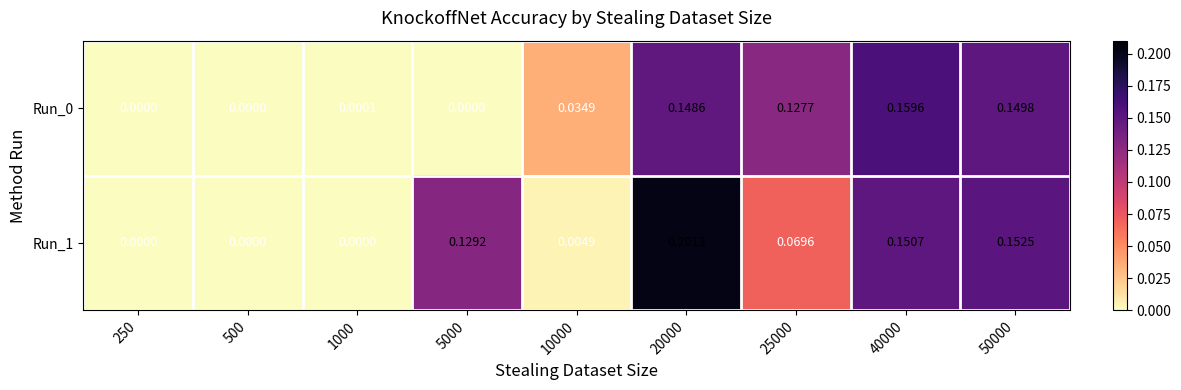

Is the value of Run_1 at 5000 greater than the value of Run_0 at 5000?

Yes